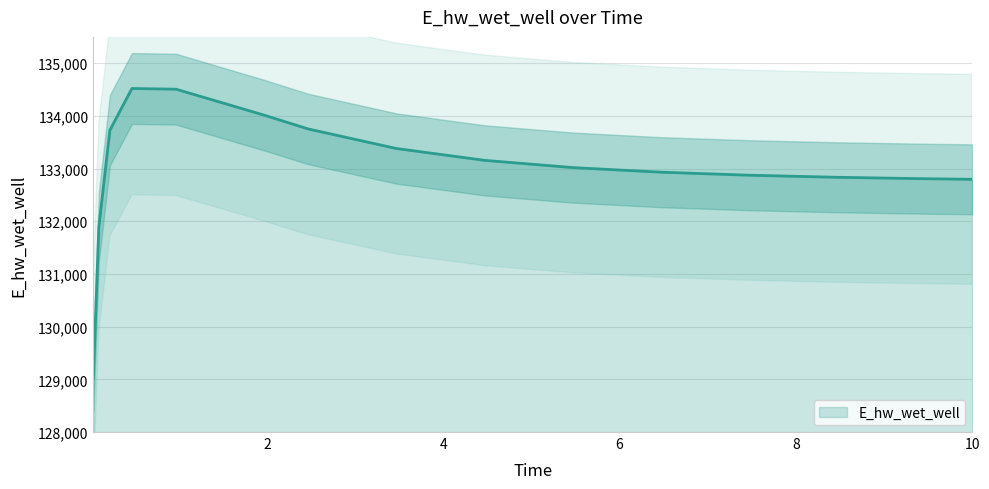

True or false: the data shows 182991.2 at 9.46875.

False